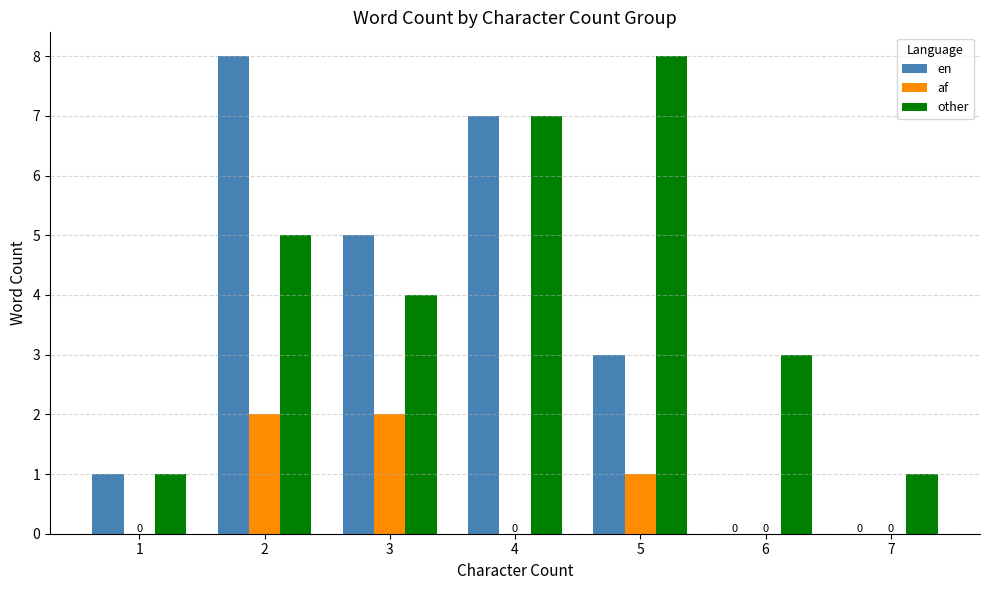

What is the greatest value displayed?

8